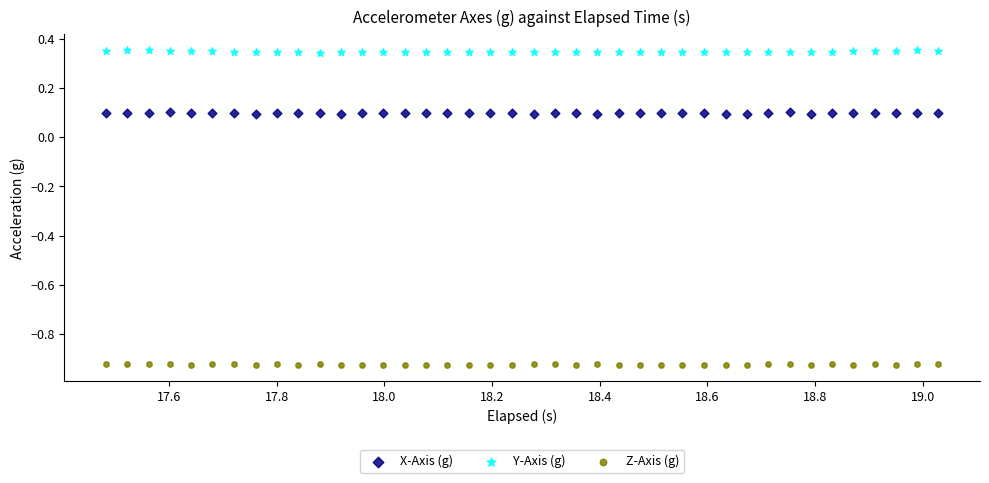

Which series contains the lowest Y value?

Z-Axis (g)